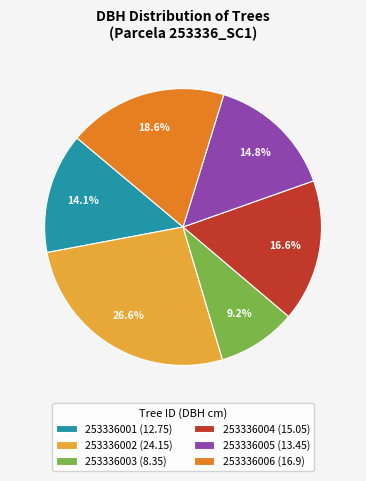

Which slice is the smallest?

253336003